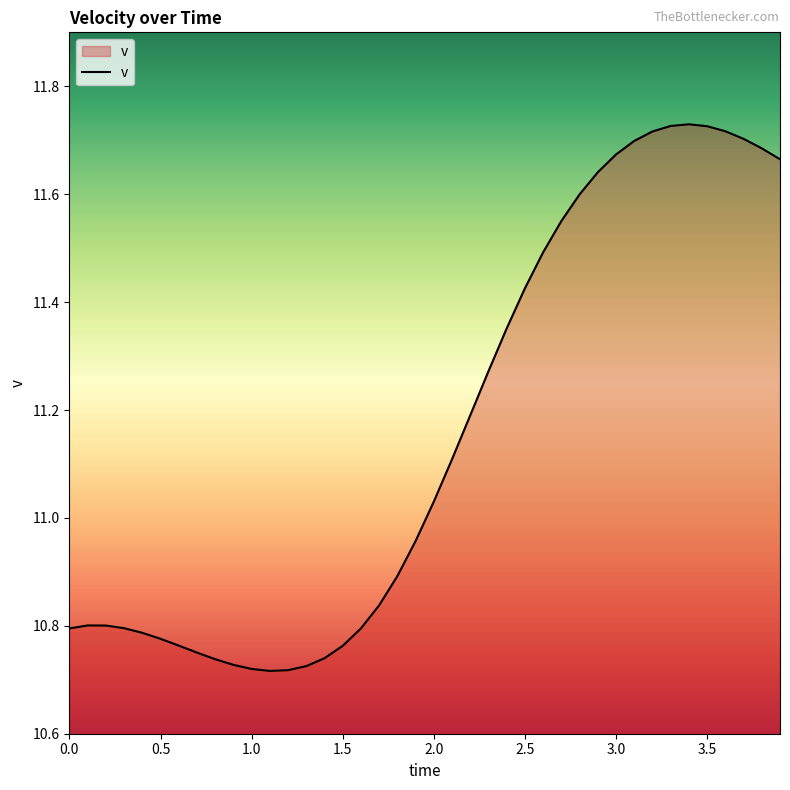

What is the difference between the maximum and minimum values?

1.0